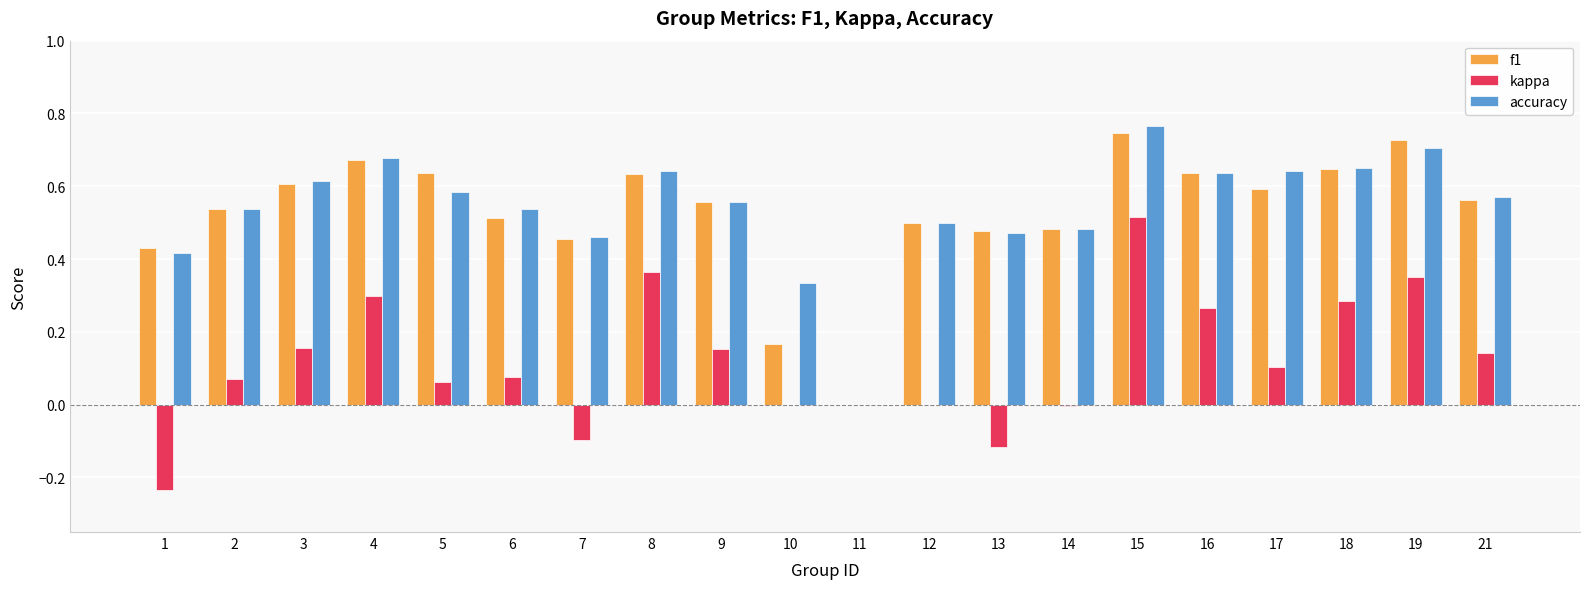

At which category is the sum across all series the highest?

15